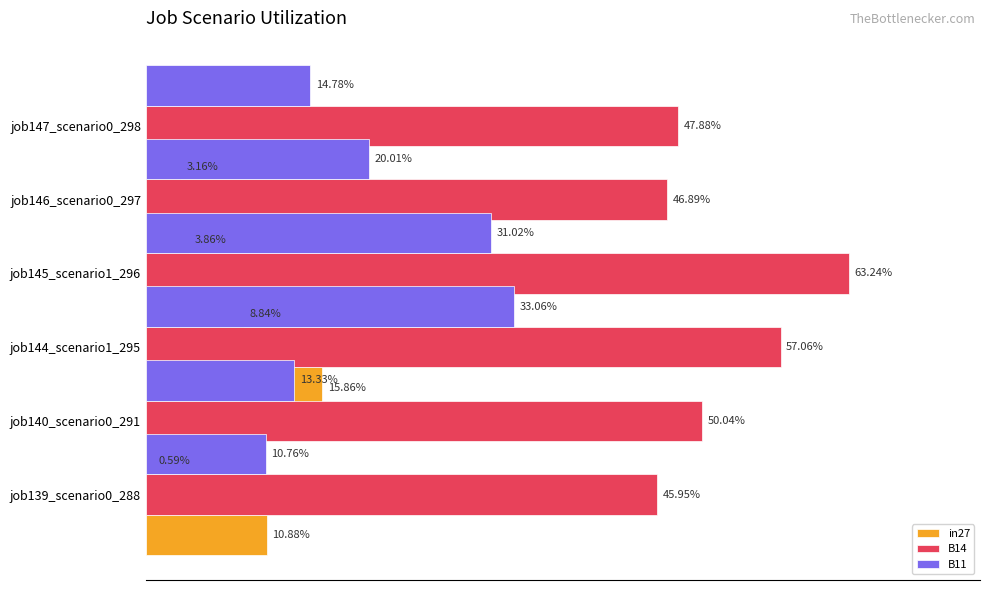

What is the average value of the B11 series?

0.2